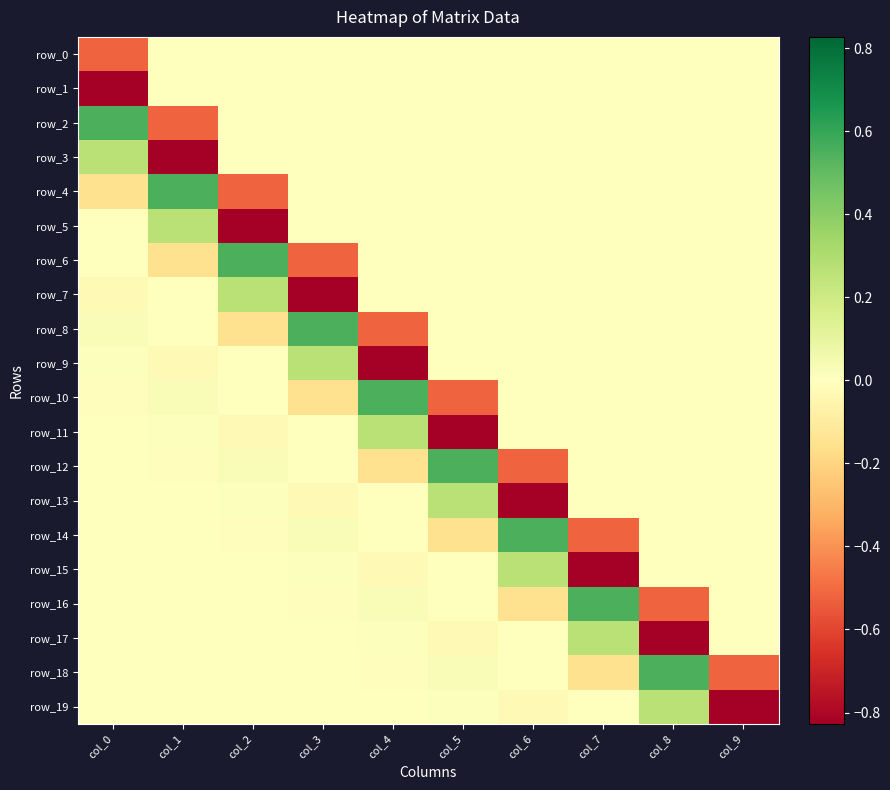

Between col_4 and col_5, which series saw the biggest shift?

row_11